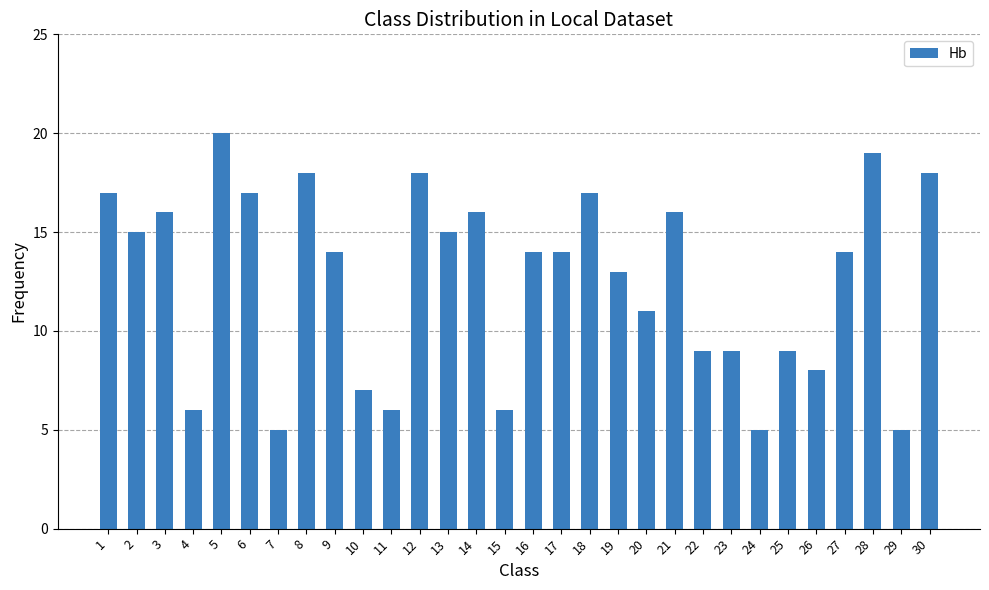

What is the difference between the second highest and second lowest values?

14